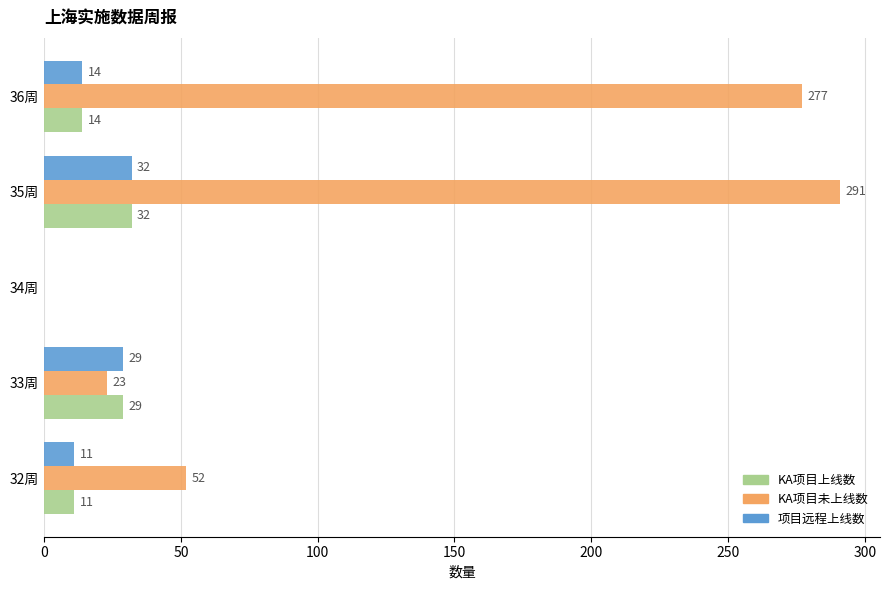

What is the sum of the 项目远程上线数 values at 32周 and 33周?

40